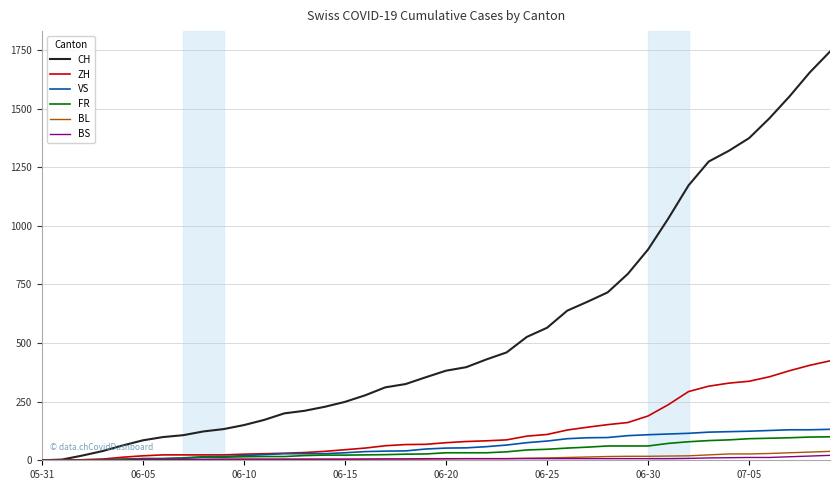

Which series has the largest range (max minus min)?

CH